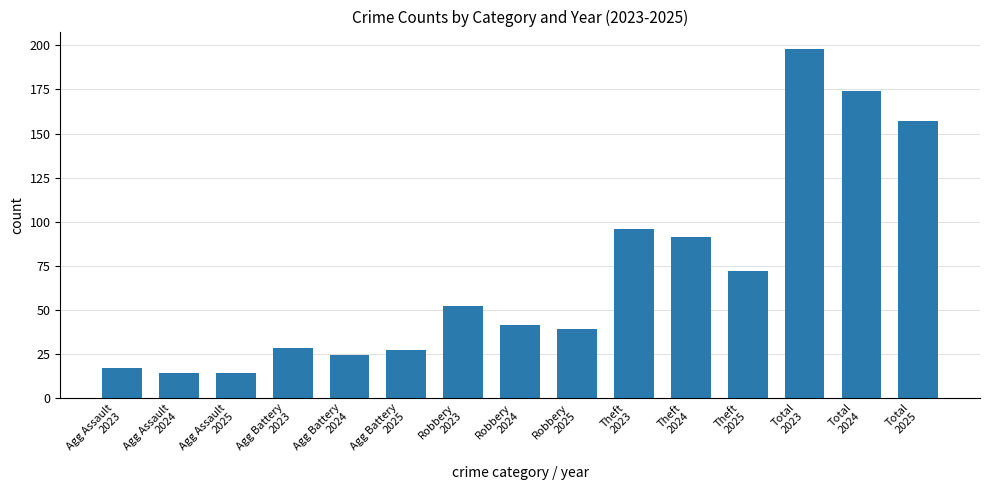

What is the value of the 13th bar from the left?

198